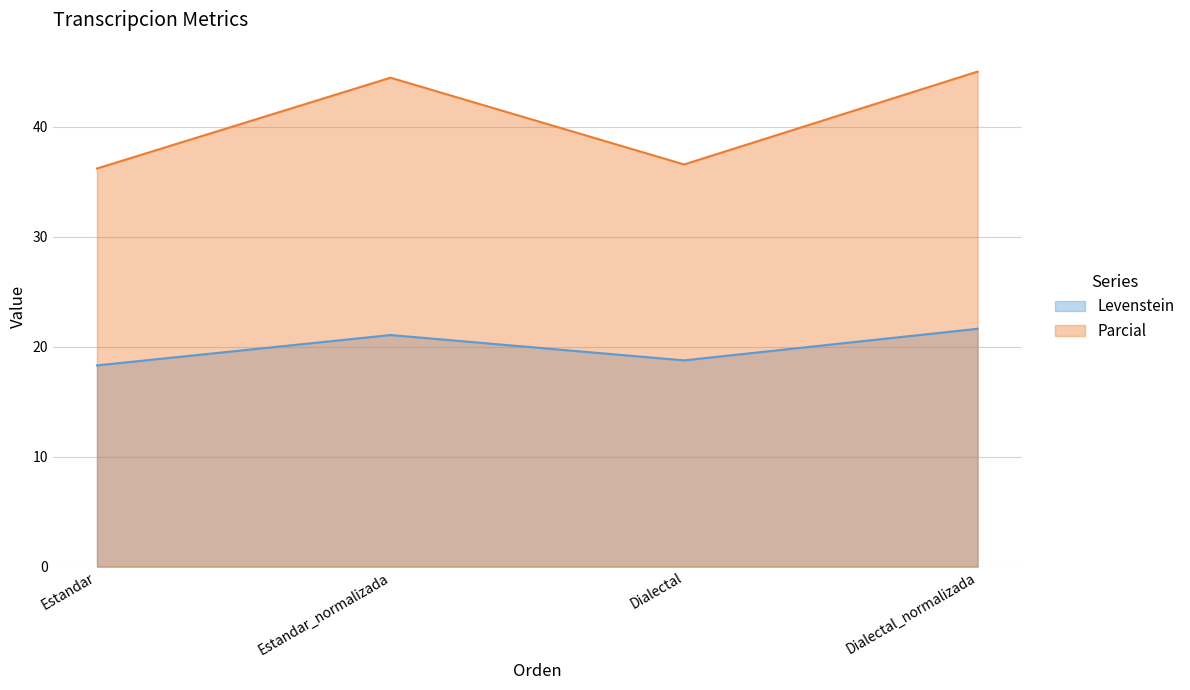

True or false: Parcial and Levenstein cross at least once.

False